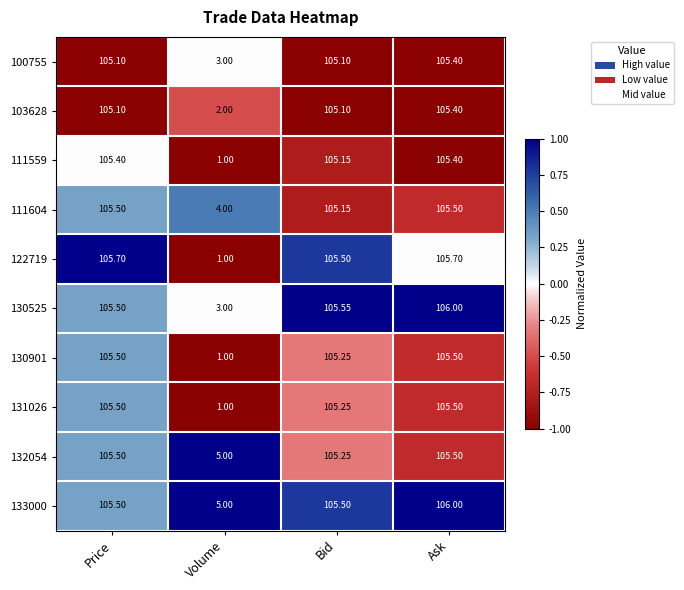

What is the total value across all series at Price?

1054.3